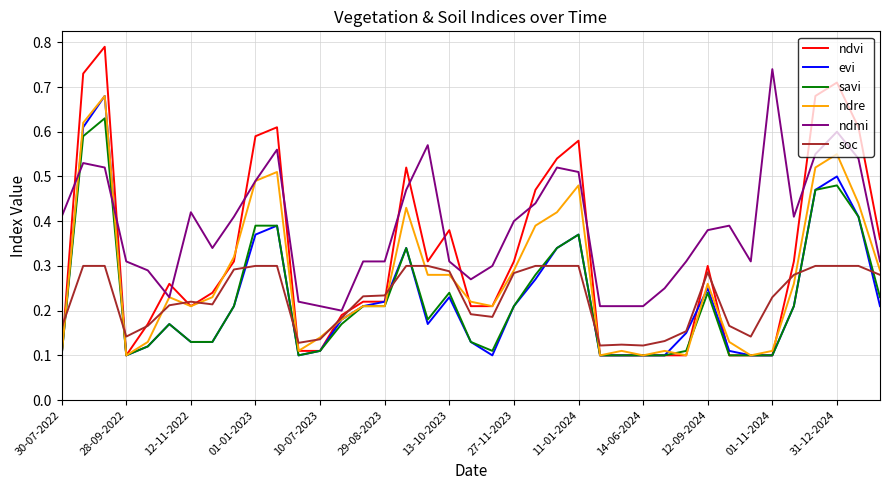

True or false: ndmi and ndvi cross at least once.

True